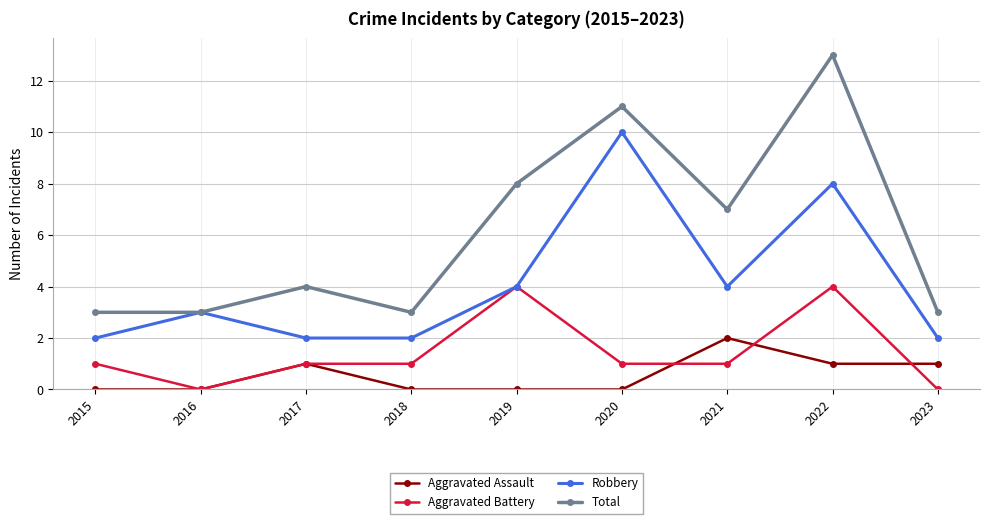

How many lines are shown in the chart?

4